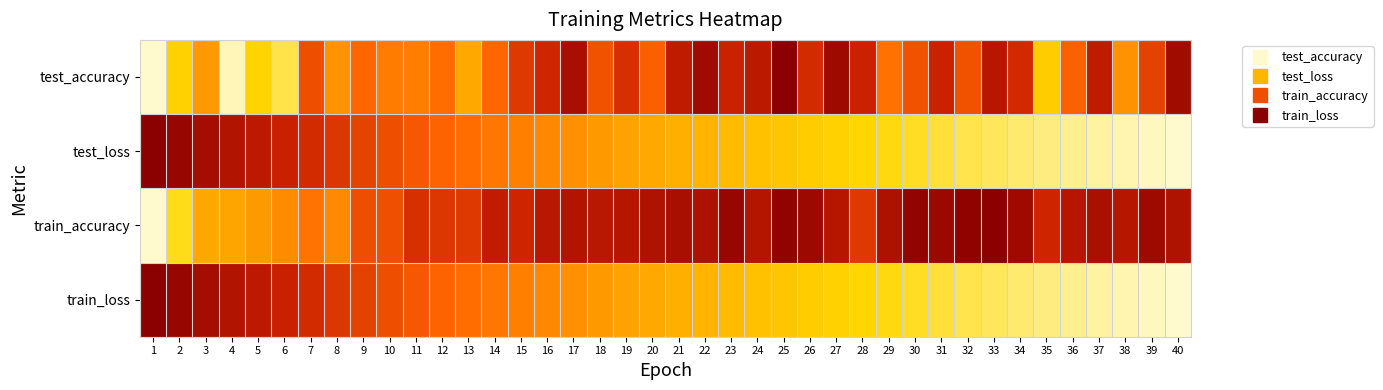

What is the difference between the highest and lowest values at 13?

0.3